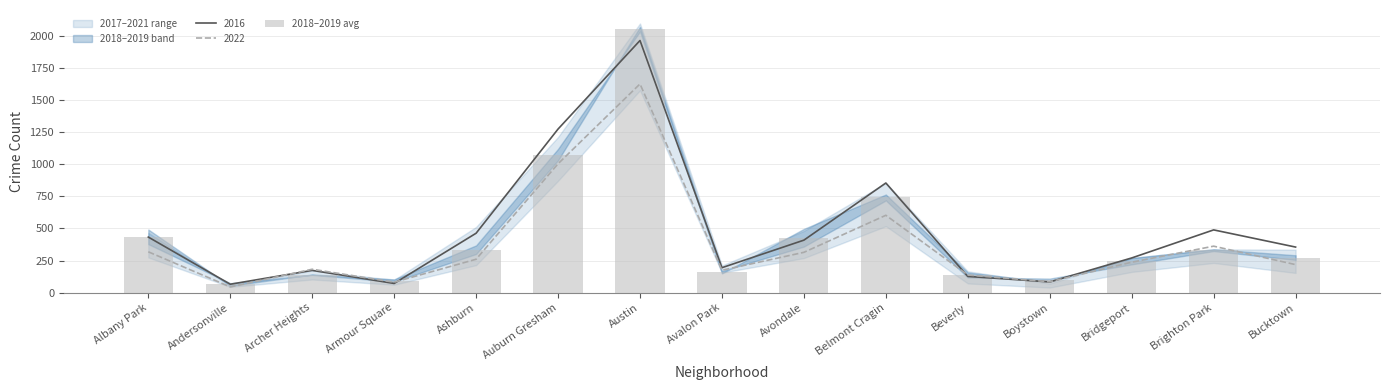

What is the value of the 6th bar from the left?

1076.5